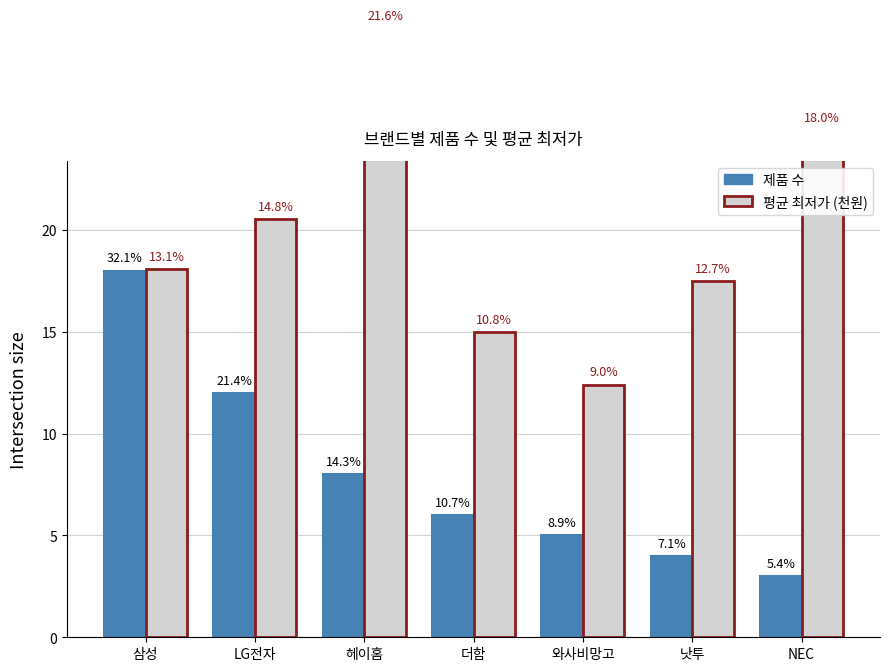

Reading right to left, extract all data points from this chart.

제품 수: 3.0	4.0	5.0	6.0	8.0	12.0	18.0
평균 최저가 (천원): 24.9	17.5	12.4	15.0	29.9	20.5	18.1